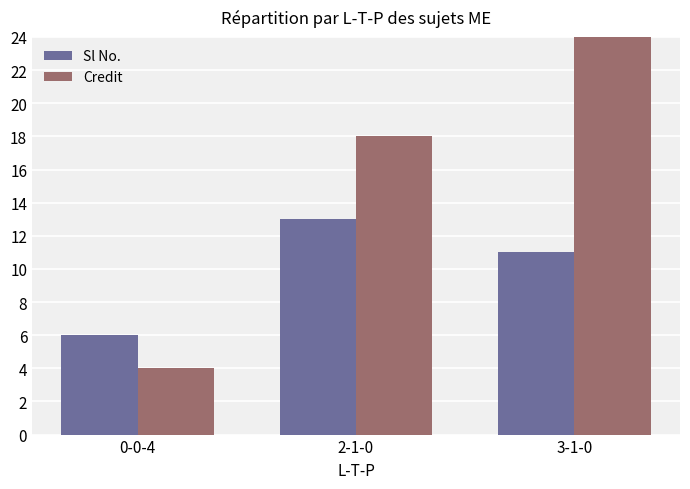

Reading left to right, extract all data points from this chart.

Sl No.: 0-0-4=6	2-1-0=13	3-1-0=11
Credit: 0-0-4=4	2-1-0=18	3-1-0=24